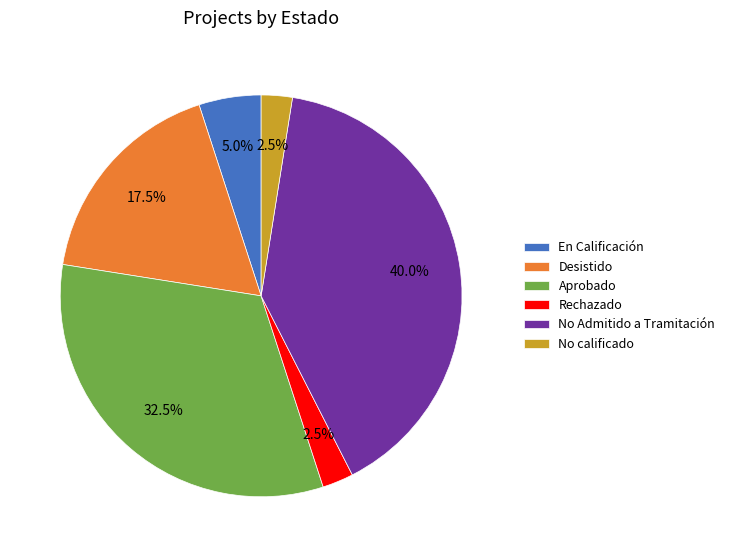

Combined, do No calificado and En Calificación account for over 50%?

No